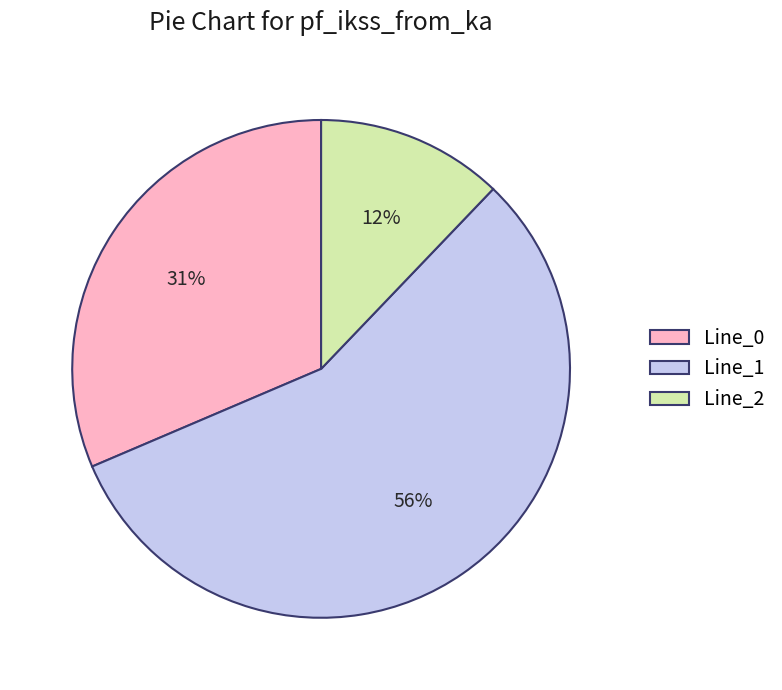

Which has a higher value, Line_0 or Line_2?

Line_0